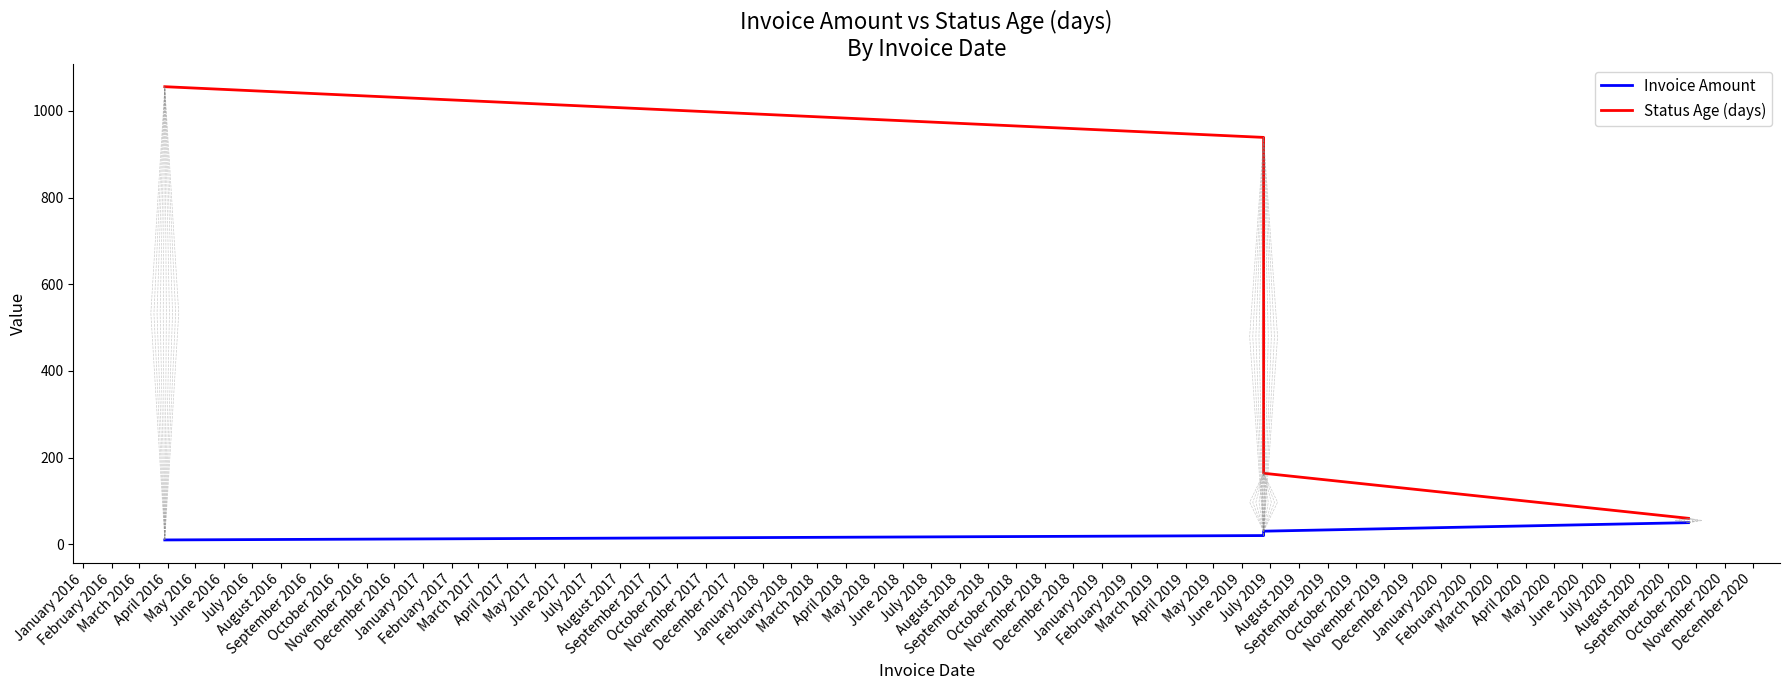

What are all the series names shown in the legend?

Invoice Amount, Status Age (days)